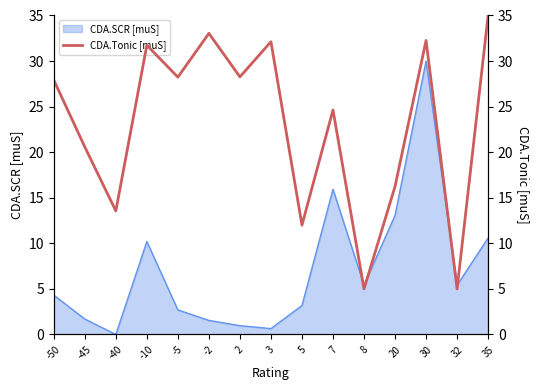

How many points are higher than both their immediate neighbors (excluding endpoints)?

5